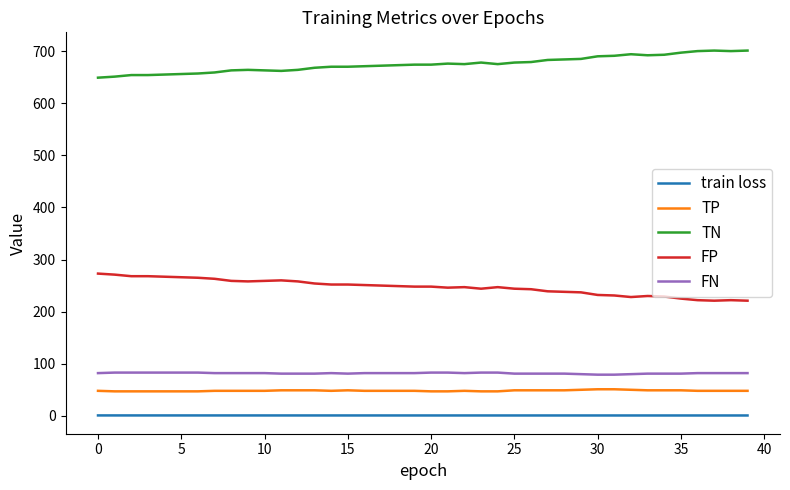

What is the sum of all TP values?

1931.0